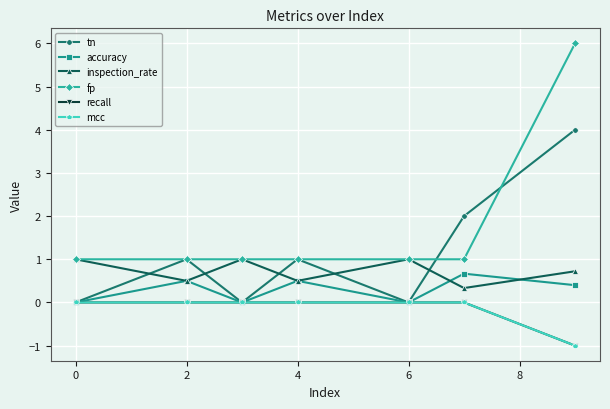

Does the chart have visible grid lines?

Yes